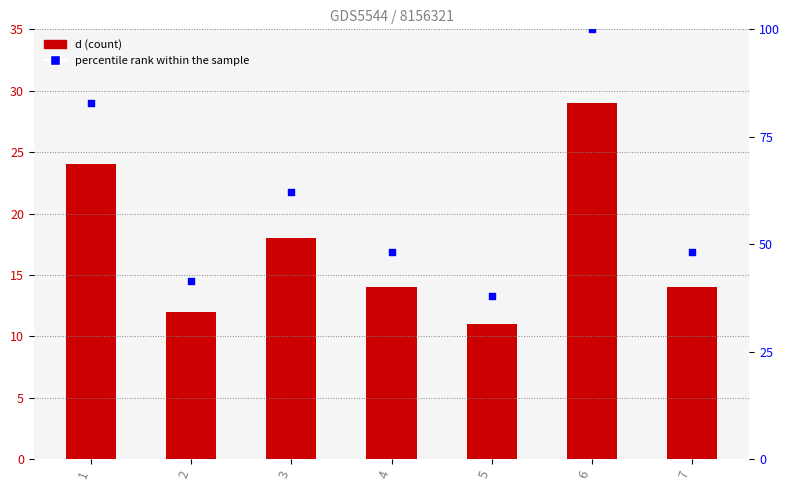

At which category is the sum across all series the highest?

6